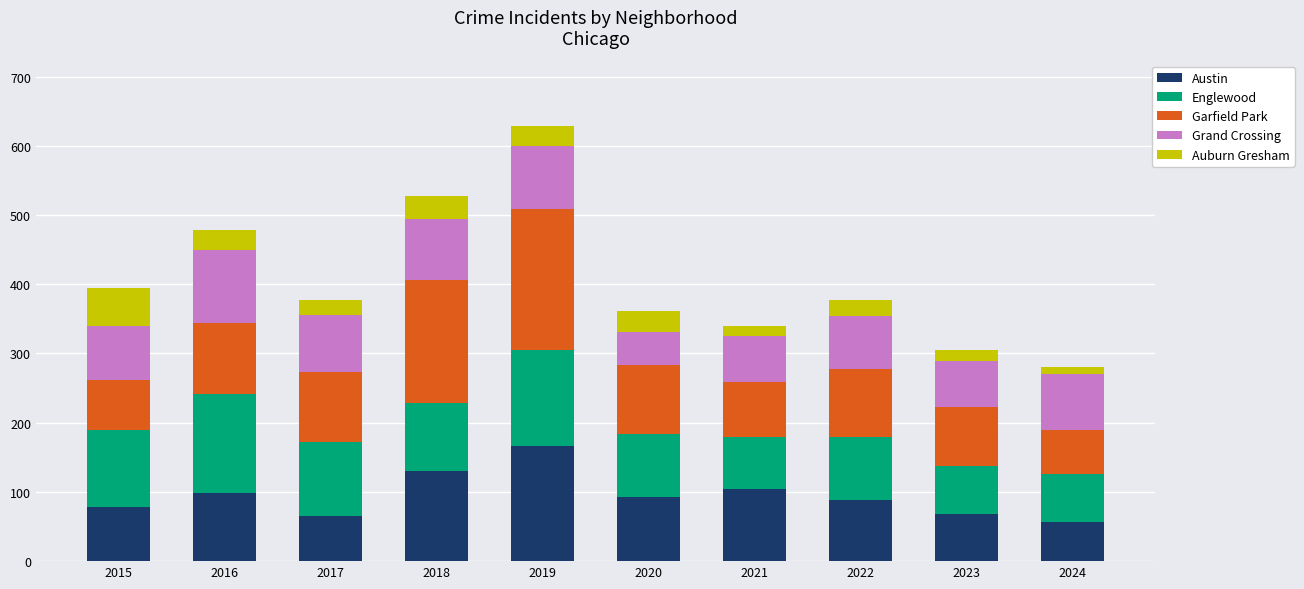

At which label does Austin reach its peak?

2019